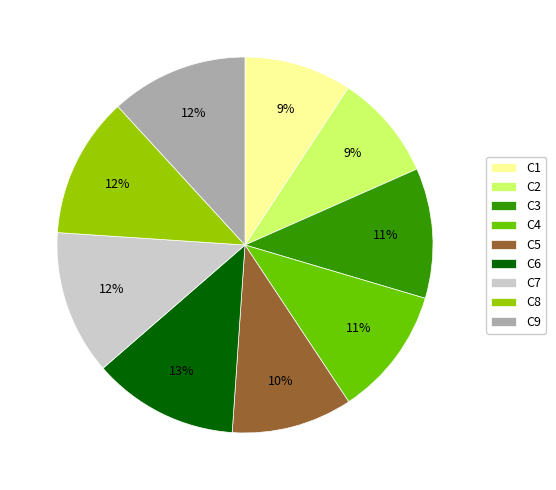

What is the ratio of the value at C9 to the value at C3?

1.1